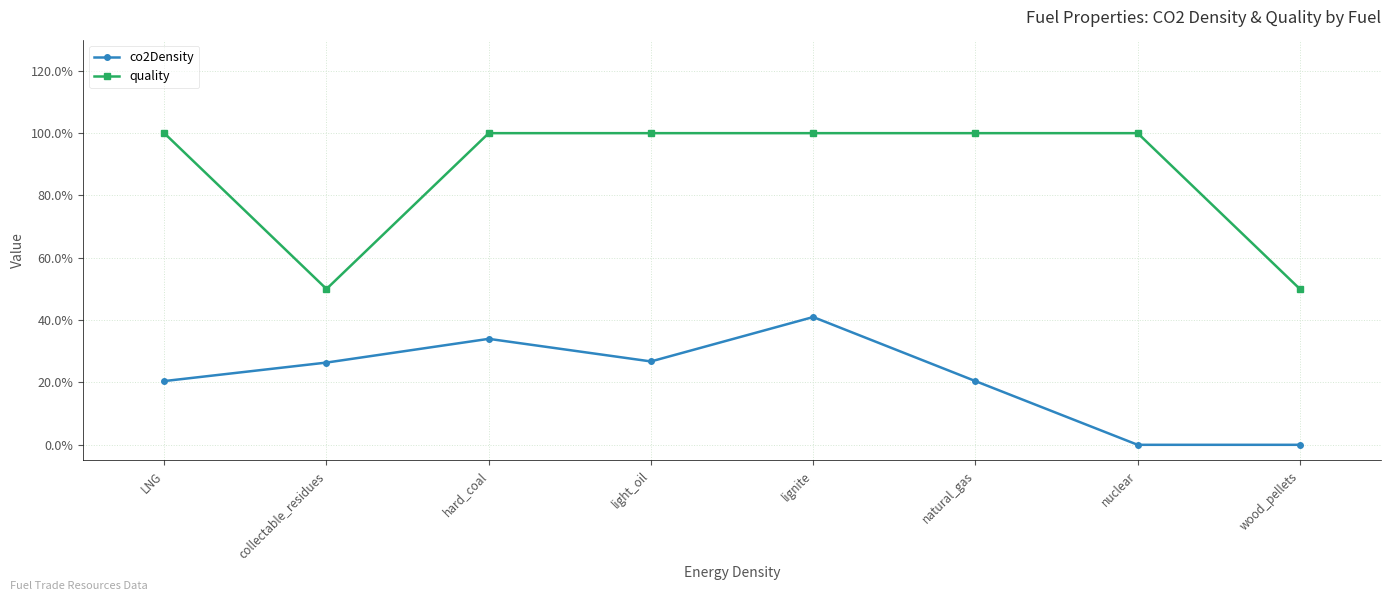

What is the highest value of the quality series?

1.0